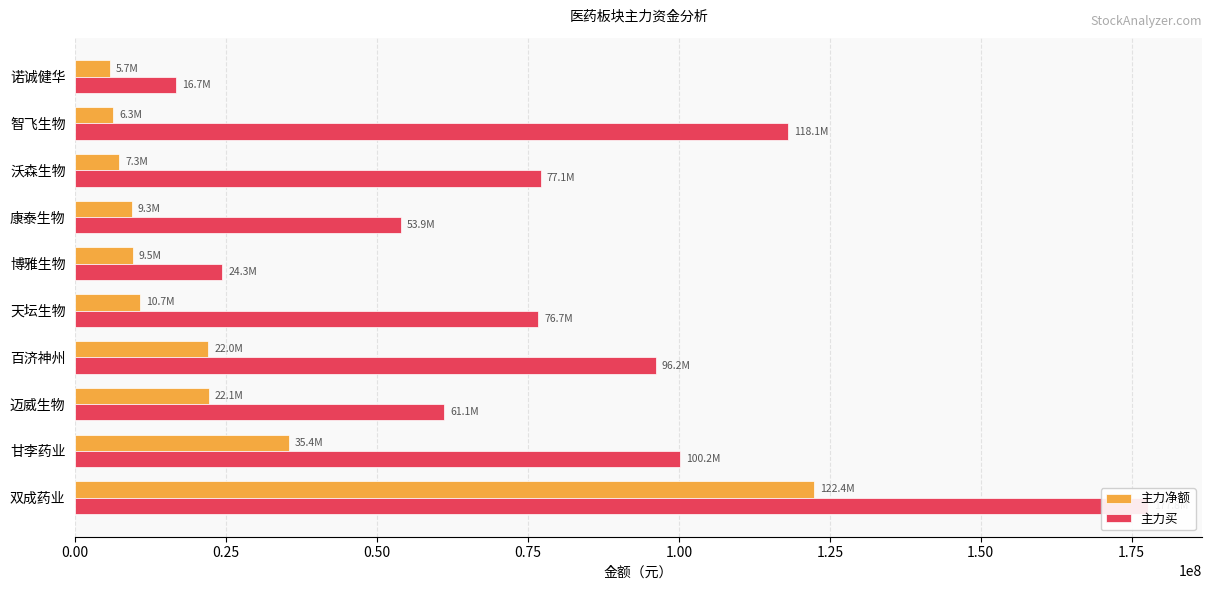

What is the spread (max minus min) of values at 双成药业?

55406140